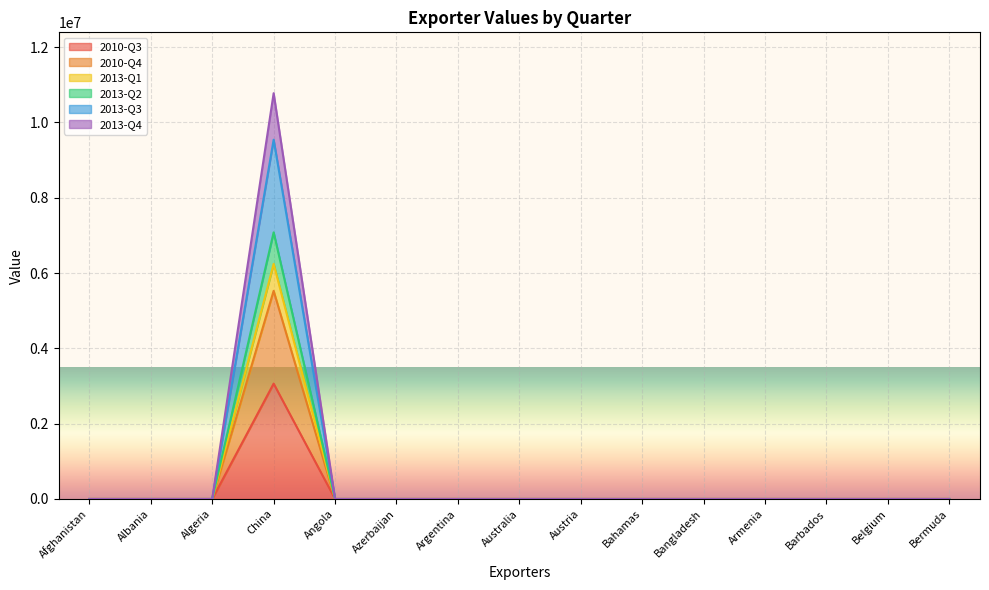

Which series changed the most between Algeria and Bermuda?

2010-Q3